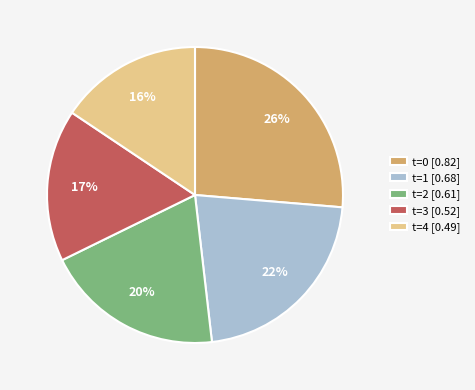

How many segments does this pie chart have?

5